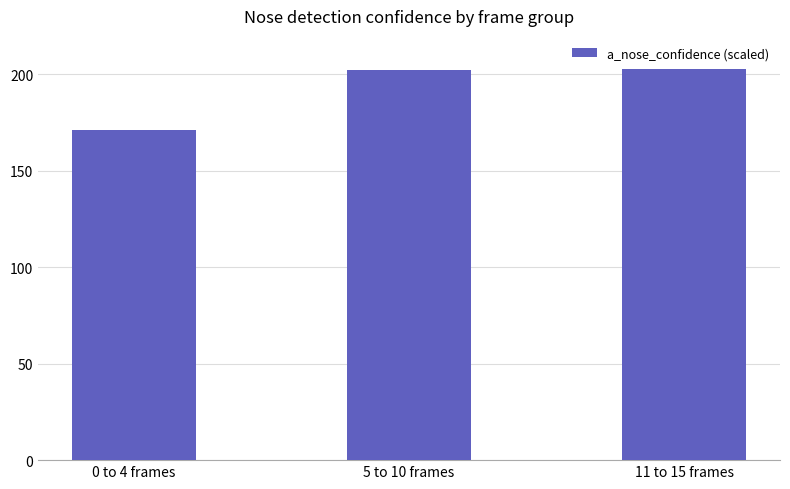

How many data points are less than 202?

1